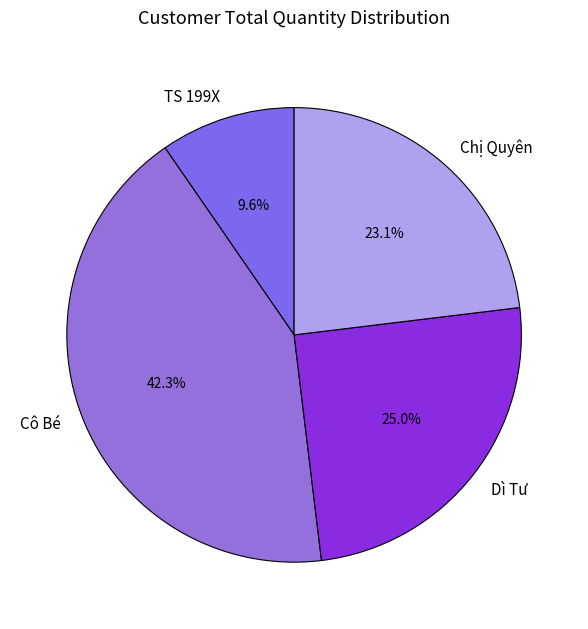

Count the number of slices in the pie.

4